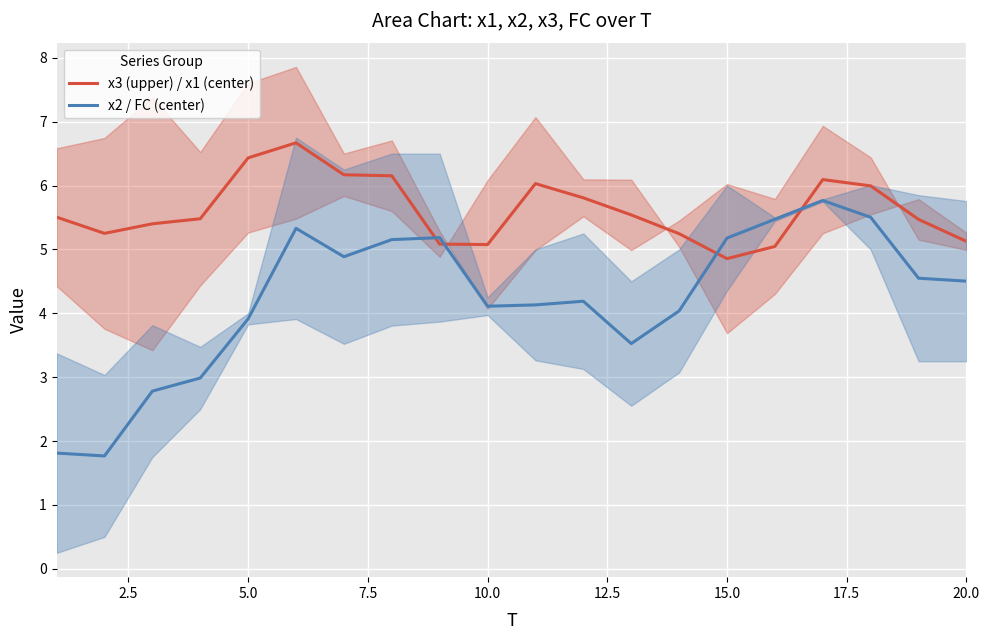

At which label does x3 (upper) / x1 (center) reach its minimum?

15.0